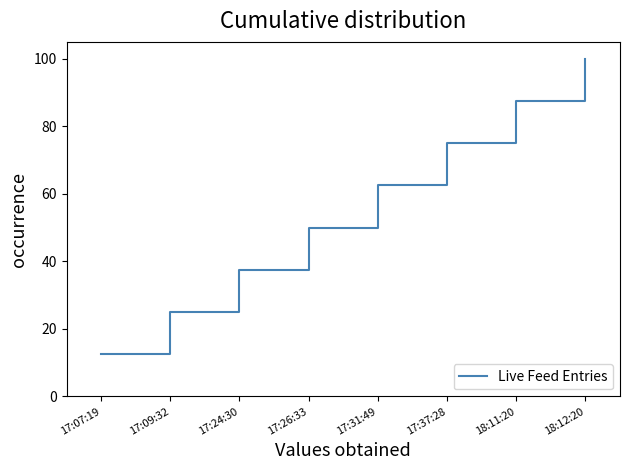

What is the smallest value displayed?

12.5